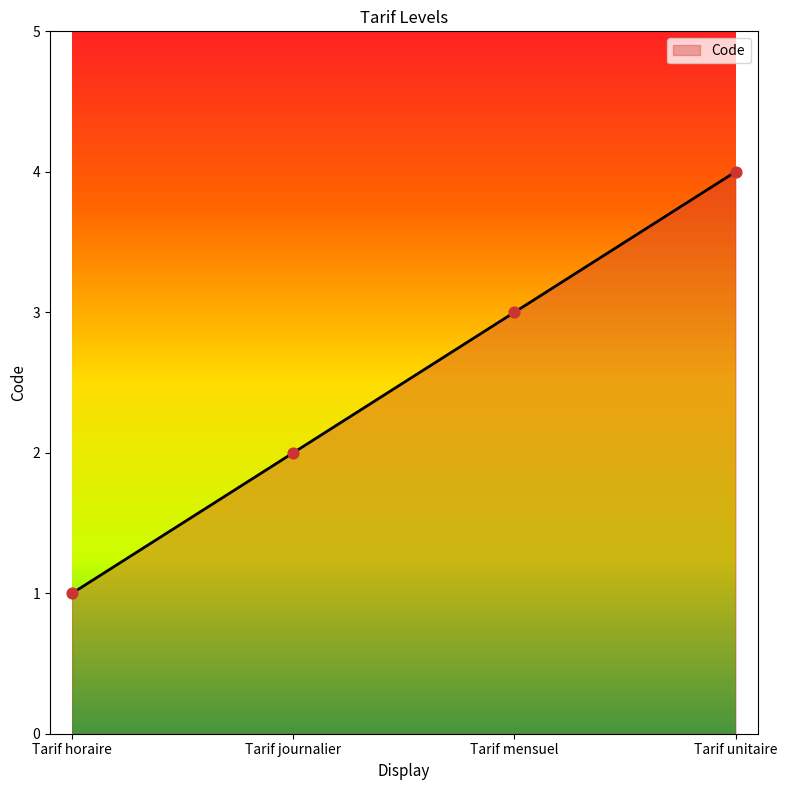

What is the change in value from Tarif journalier to Tarif mensuel?

+1